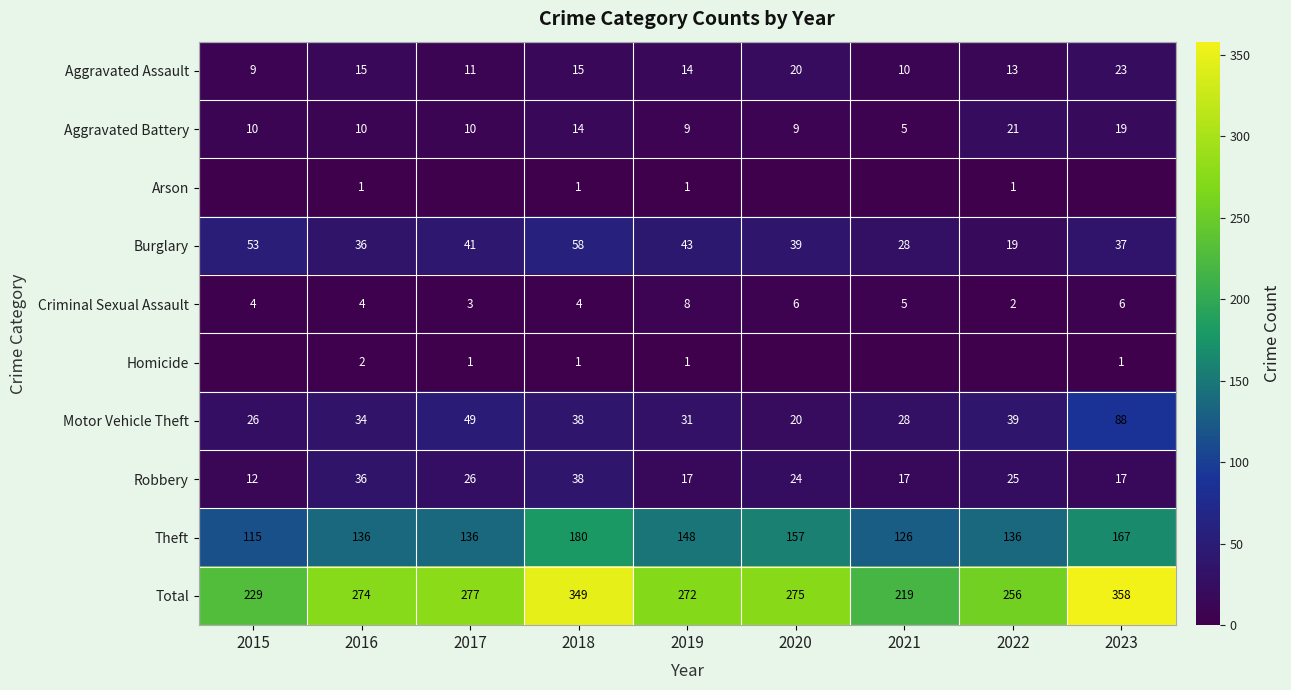

Which has a higher value, 2017 or 2019?

2019